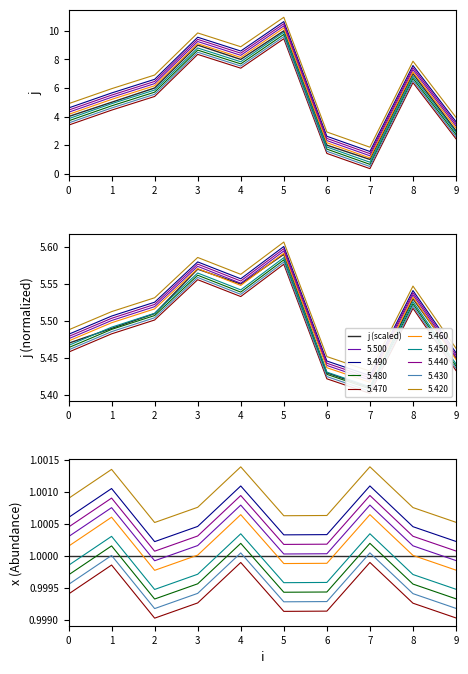

The value at 9 is 1. True or false?

False